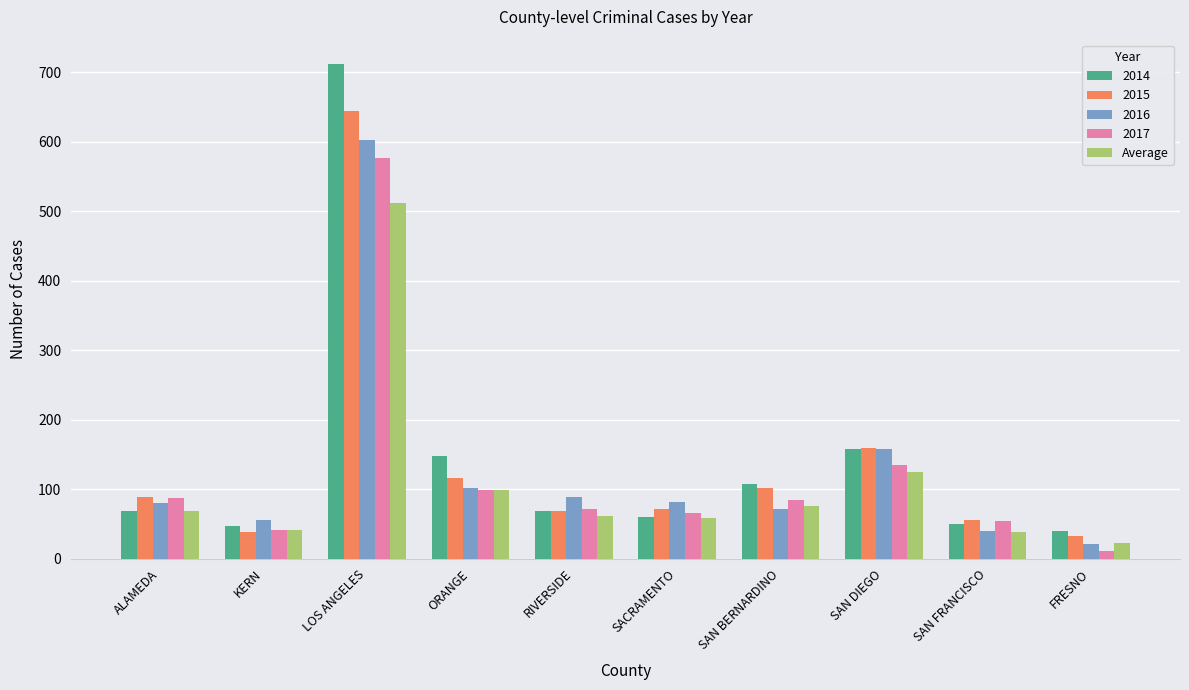

What is the difference between the 2016 values at SACRAMENTO and SAN DIEGO?

75.0